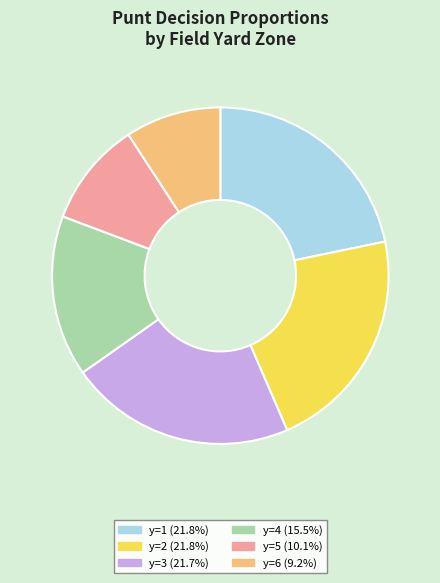

Is there a majority slice in this chart?

No